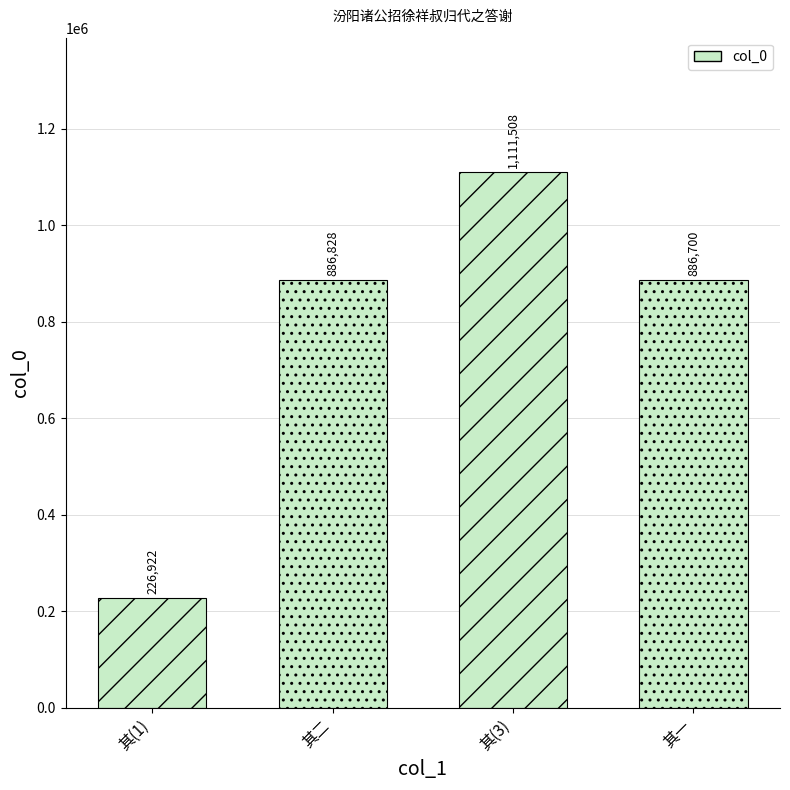

Between 汾阳诸公招徐祥叔归代之答谢 and 汾阳诸公招徐祥叔归代之答谢 其二, which is larger?

汾阳诸公招徐祥叔归代之答谢